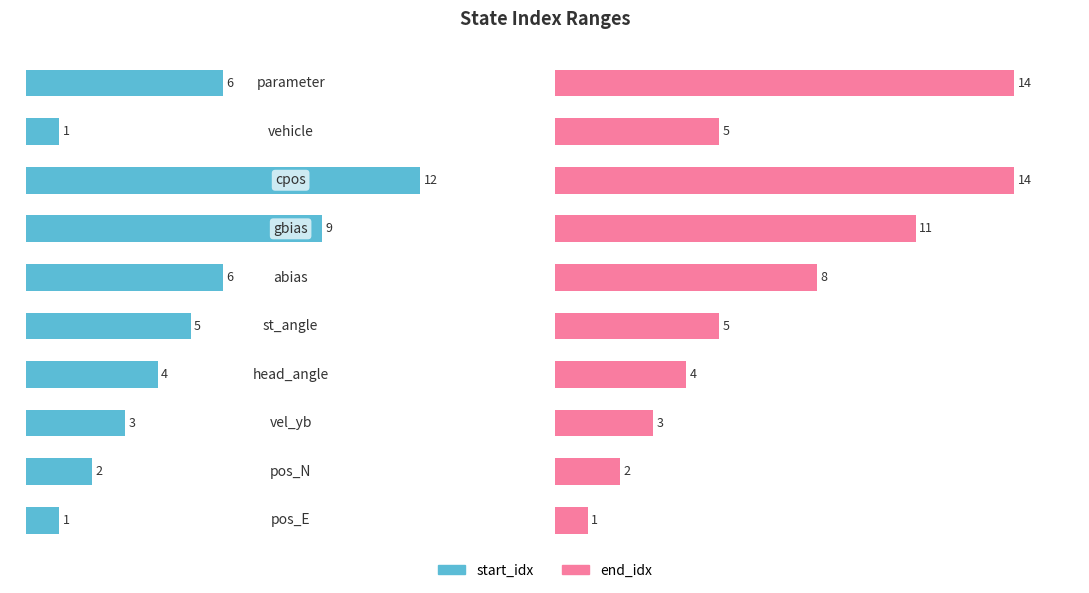

Reading left to right, what are all the values shown in this chart?

start_idx: 1	2	3	4	5	6	9	12	1	6
end_idx: 1	2	3	4	5	8	11	14	5	14